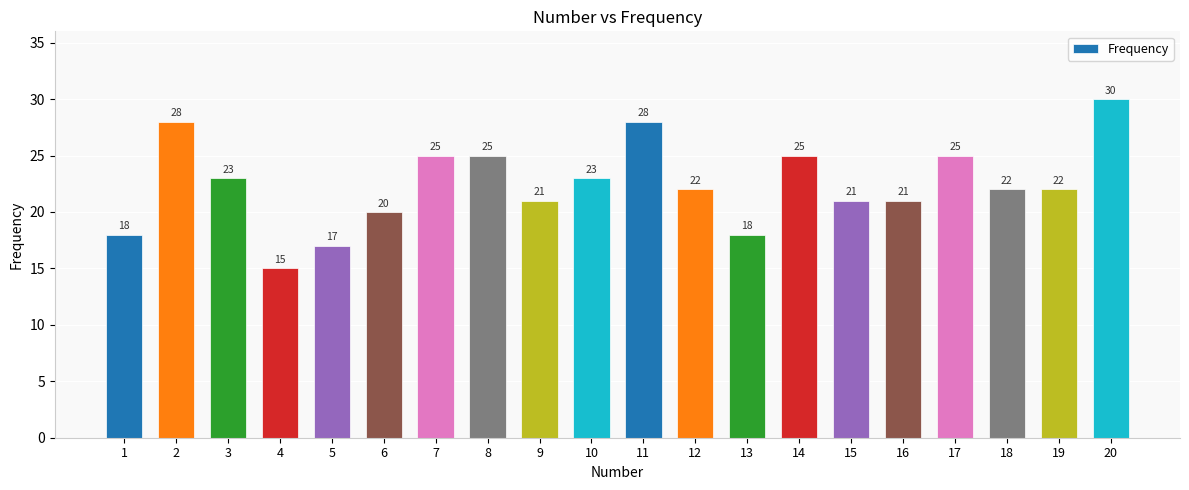

Reading left to right, what are all the values shown in this chart?

1=18	2=28	3=23	4=15	5=17	6=20	7=25	8=25	9=21	10=23	11=28	12=22	13=18	14=25	15=21	16=21	17=25	18=22	19=22	20=30